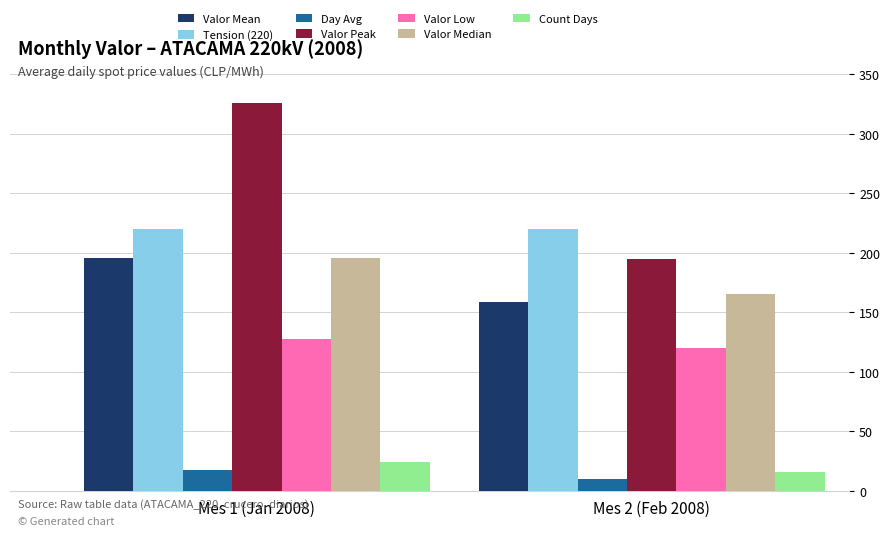

Is the value of Valor Median at Mes 2 (Feb 2008) greater than the value of Tension (220) at Mes 1 (Jan 2008)?

No